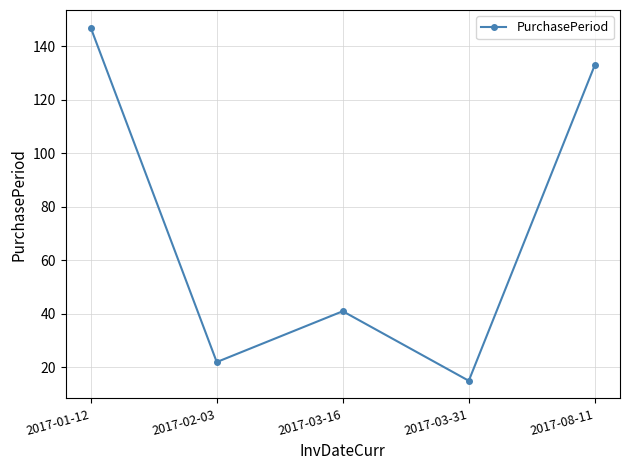

Reading right to left, list all the values displayed in this chart.

2017-08-11=133	2017-03-31=15	2017-03-16=41	2017-02-03=22	2017-01-12=147